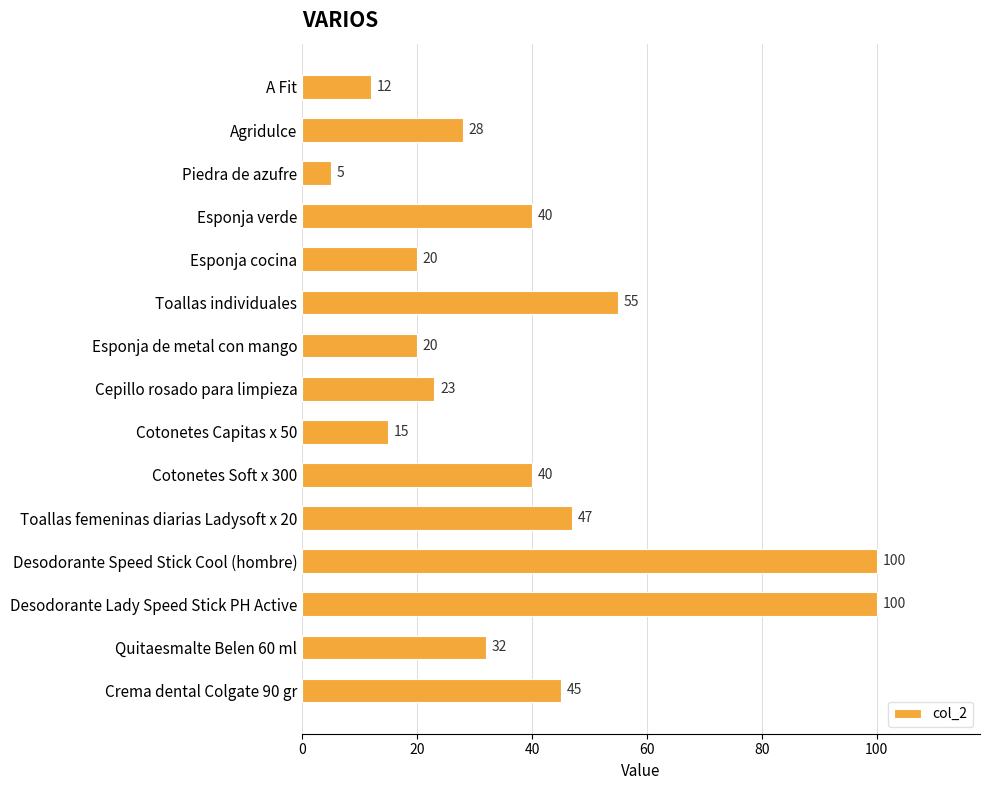

What is the label of the 5th bar from the top?

Esponja cocina